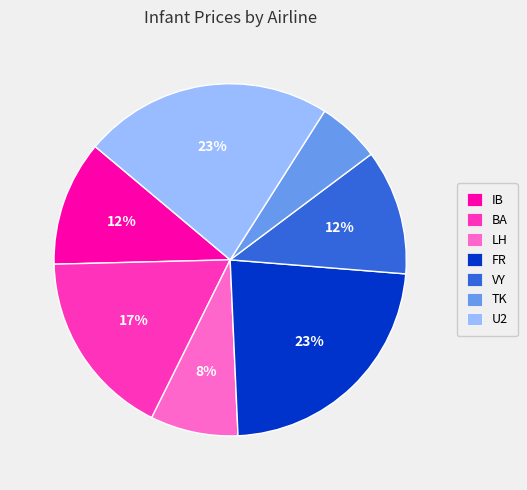

How many slices are in this pie chart?

7